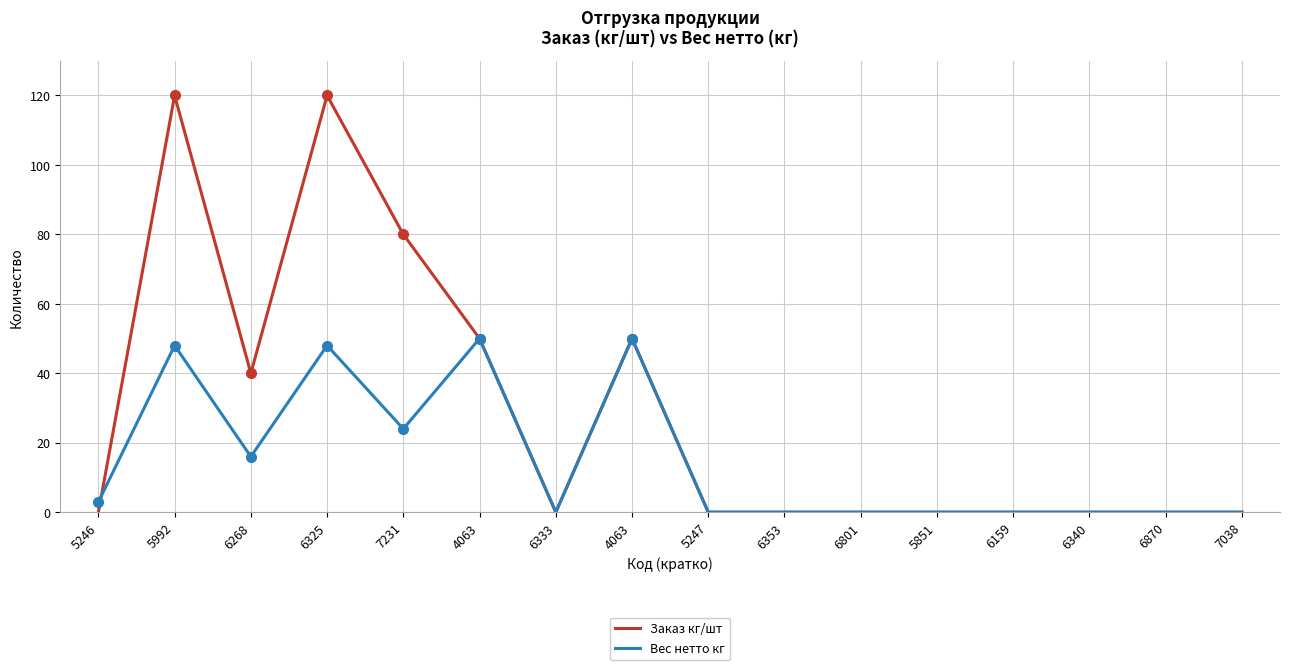

Is this an area chart (filled region under the line)?

No